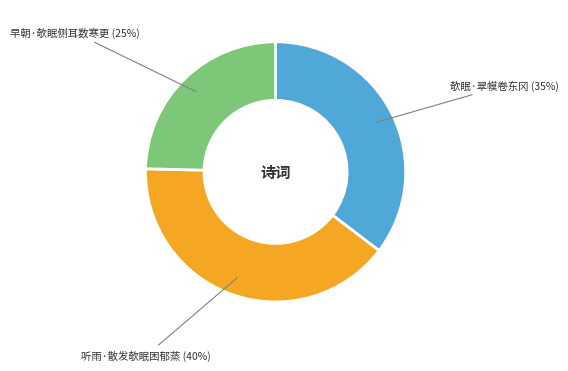

To the nearest percent, what is the difference between the largest and smallest slice percentages?

15%